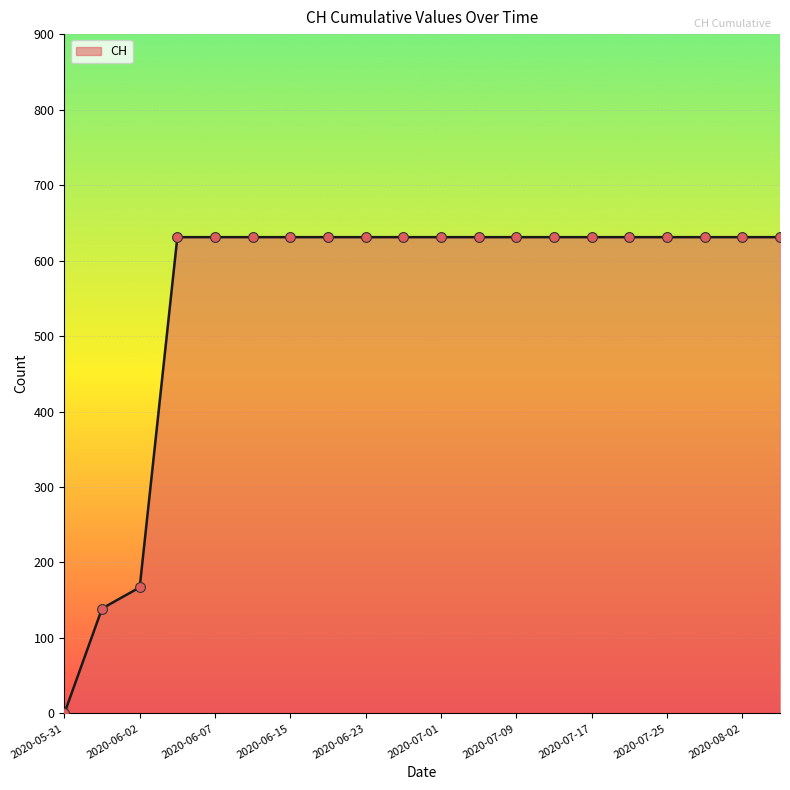

What is the maximum value shown in the chart?

631